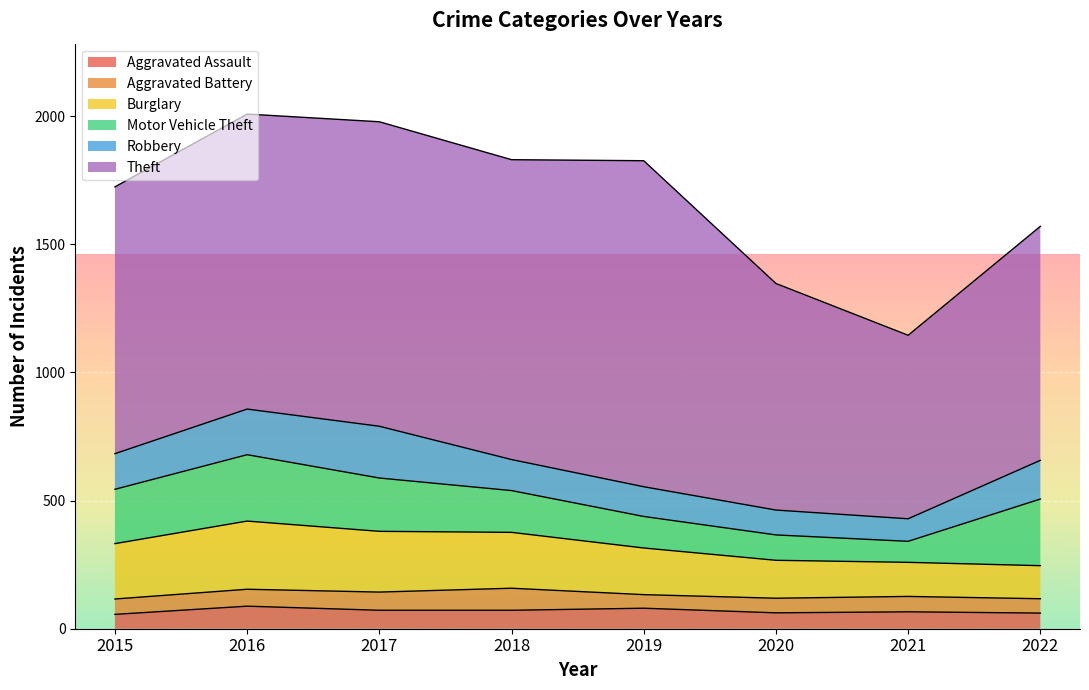

In Motor Vehicle Theft, how many points are higher than both neighbors (excluding endpoints)?

1